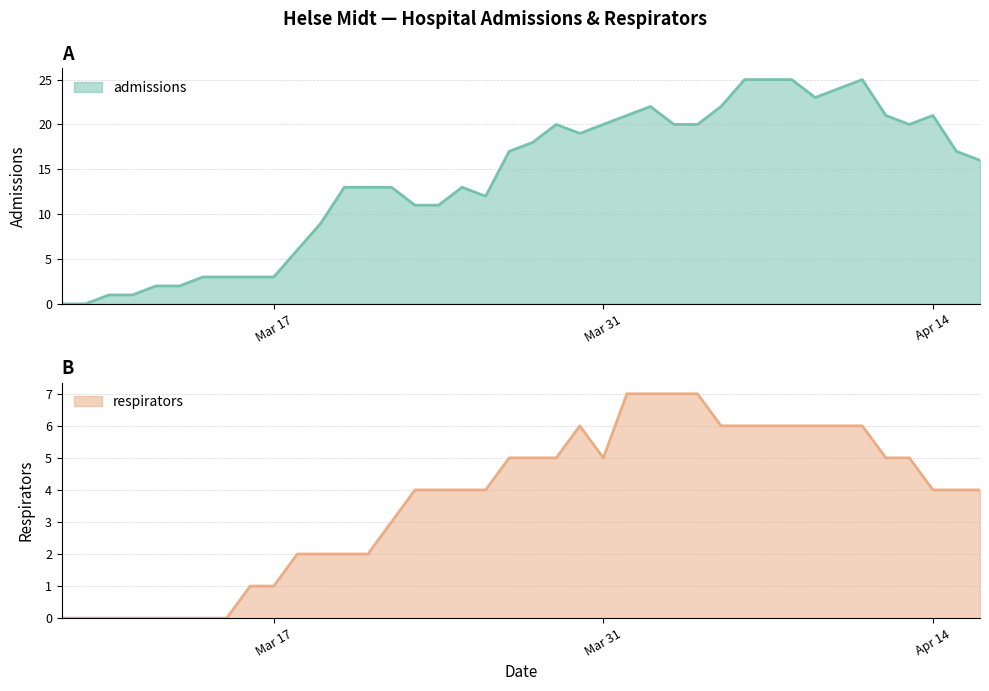

Which series has the largest range (max minus min)?

admissions